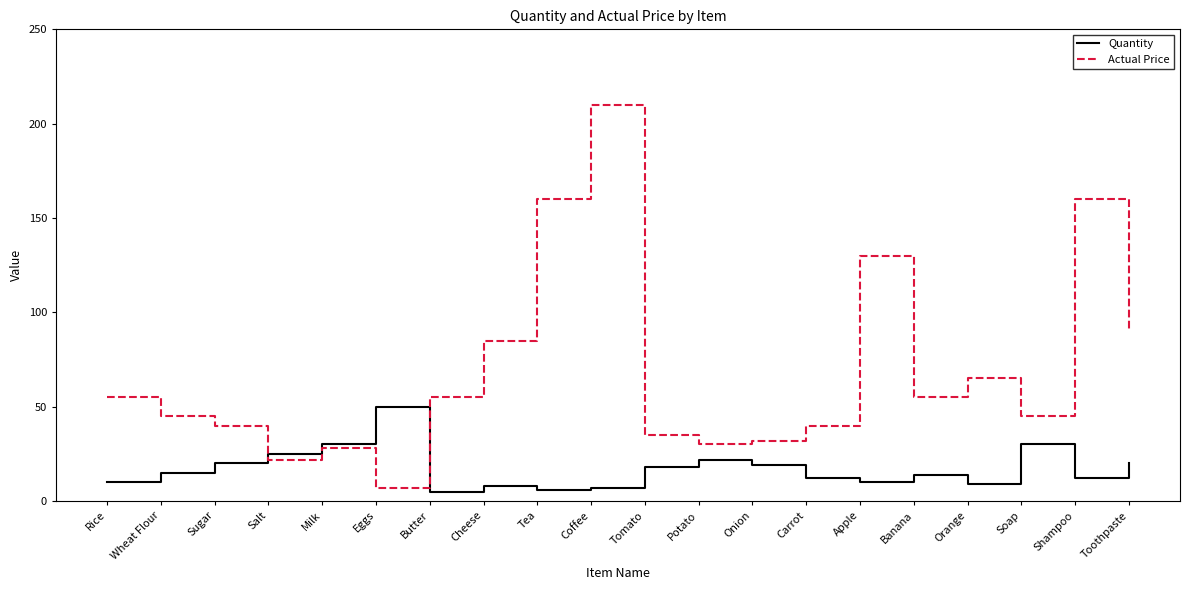

What are all the series names shown in the legend?

Quantity, Actual Price